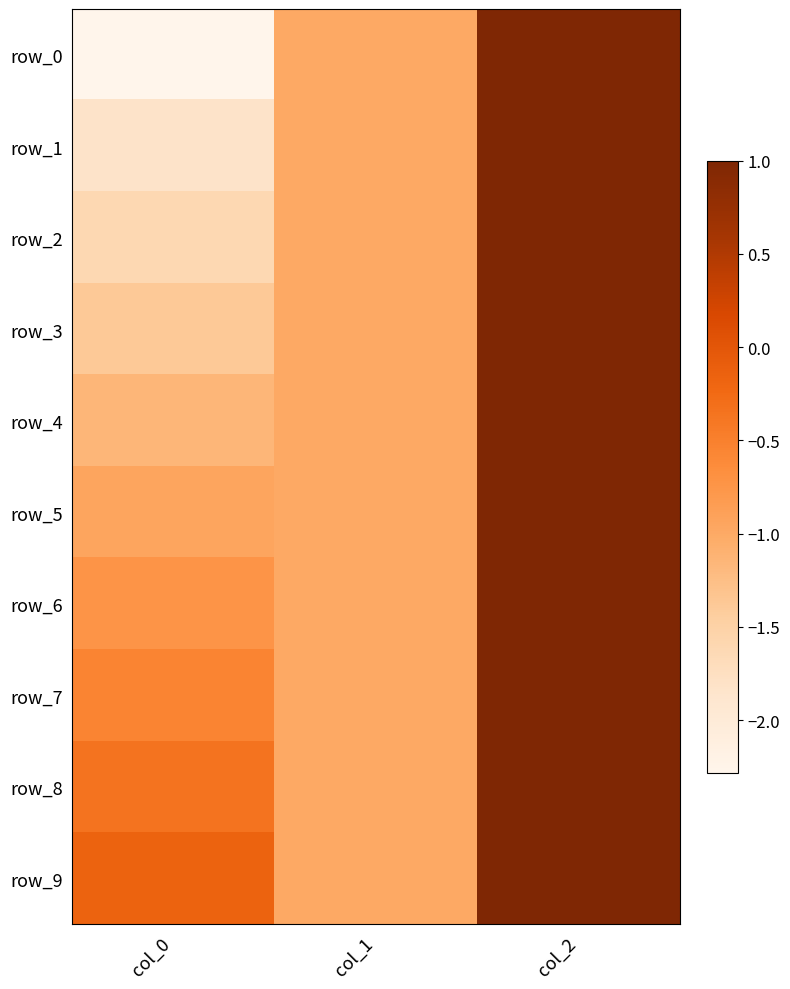

List the series in order of their peak value, lowest first.

row_0, row_1, row_2, row_3, row_4, row_5, row_6, row_7, row_8, row_9